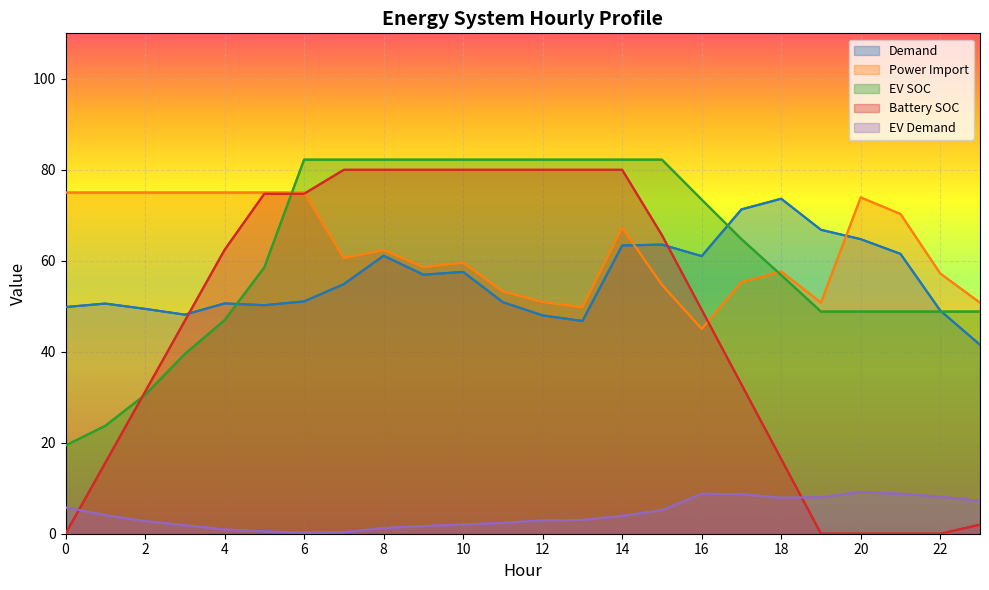

How many series are shown in this chart?

5